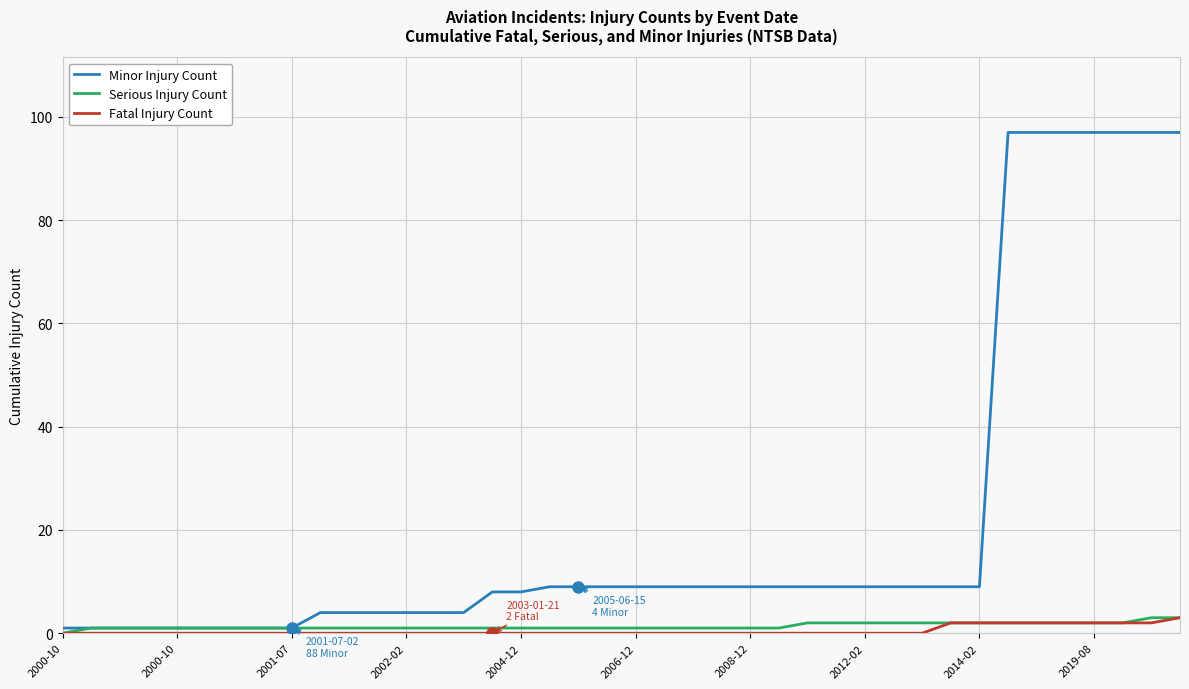

Which series has the largest total across all categories?

Minor Injury Count